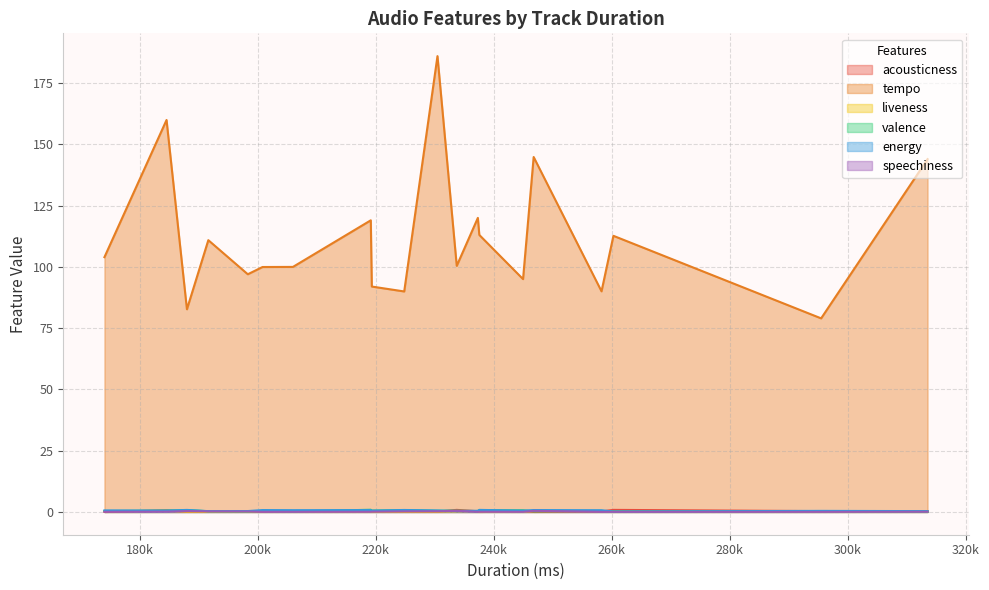

Rank the series at 184516 from lowest to highest value.

speechiness, liveness, energy, valence, acousticness, tempo